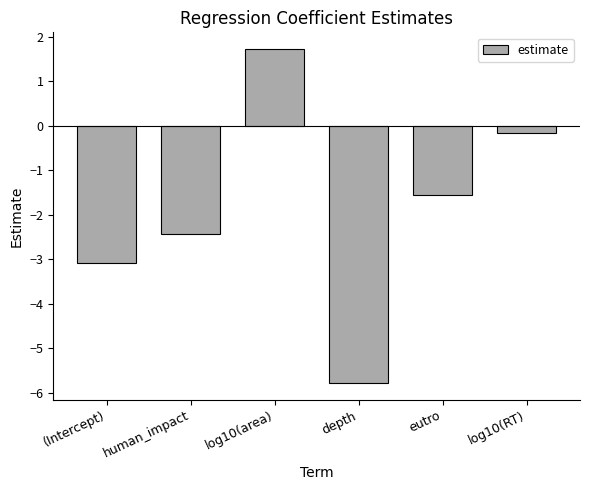

How many values are above zero?

1